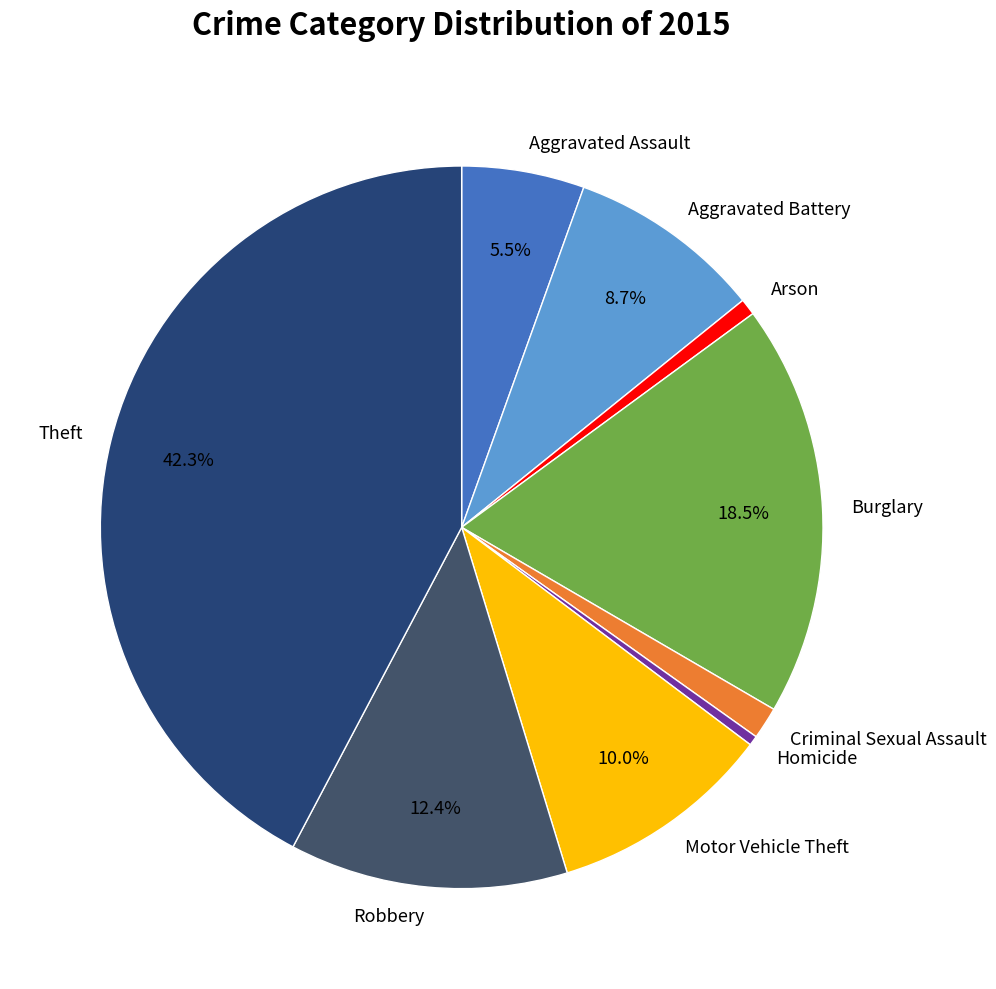

Combined, do Criminal Sexual Assault and Aggravated Assault account for over 50%?

No